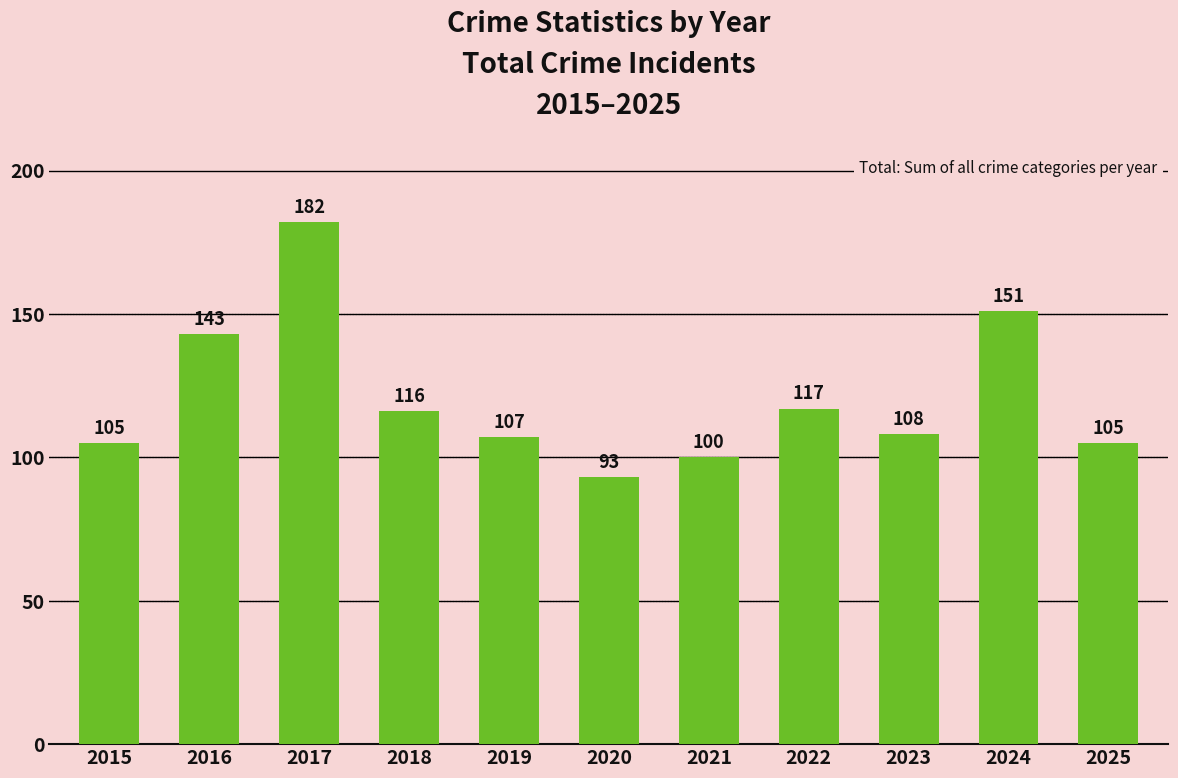

Is it true that the value at 2017 is 182?

True